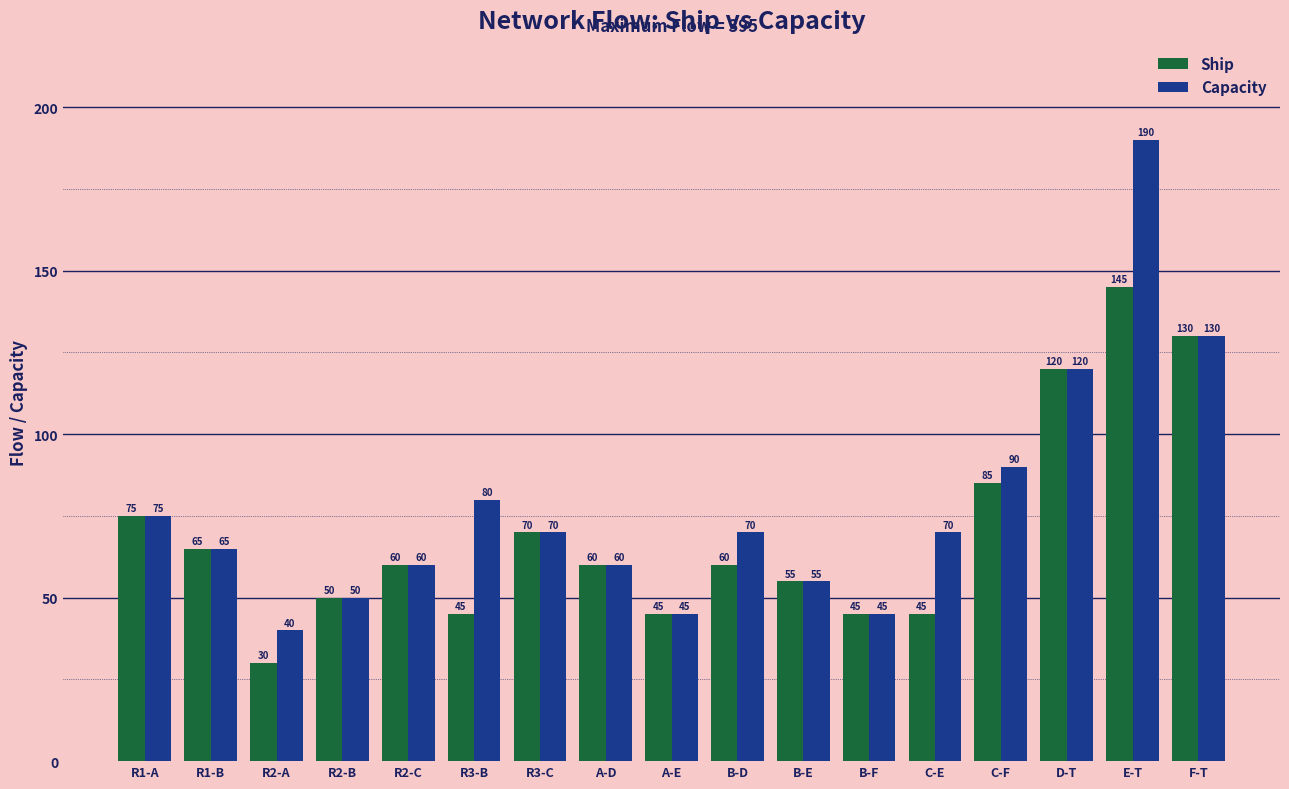

What position from the left is A-E?

9